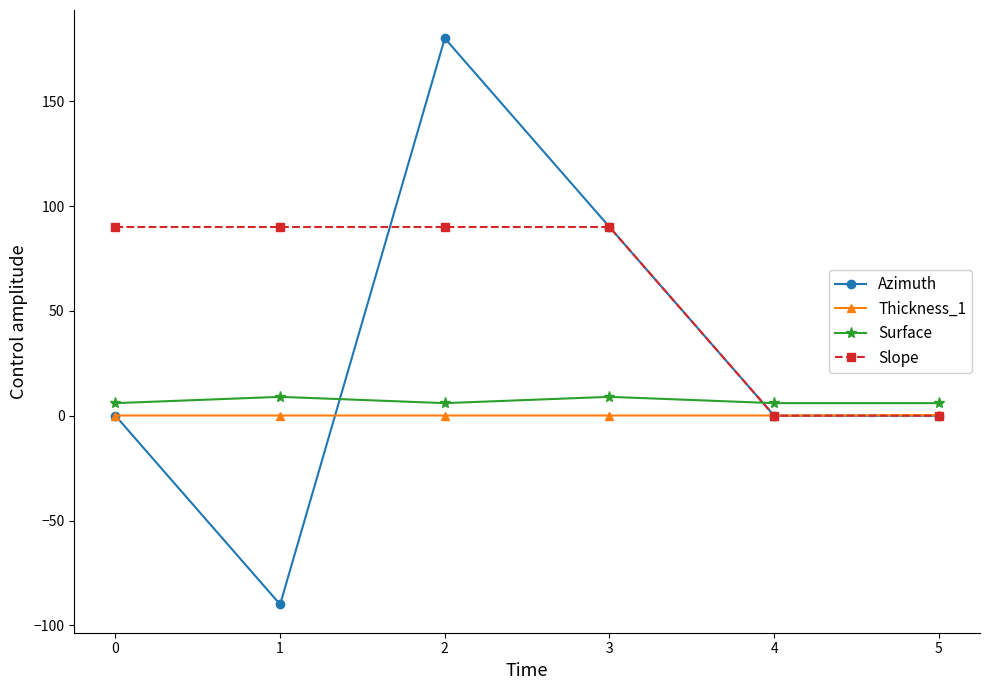

At 2, list the series in order from largest to smallest.

Azimuth, Slope, Surface, Thickness_1